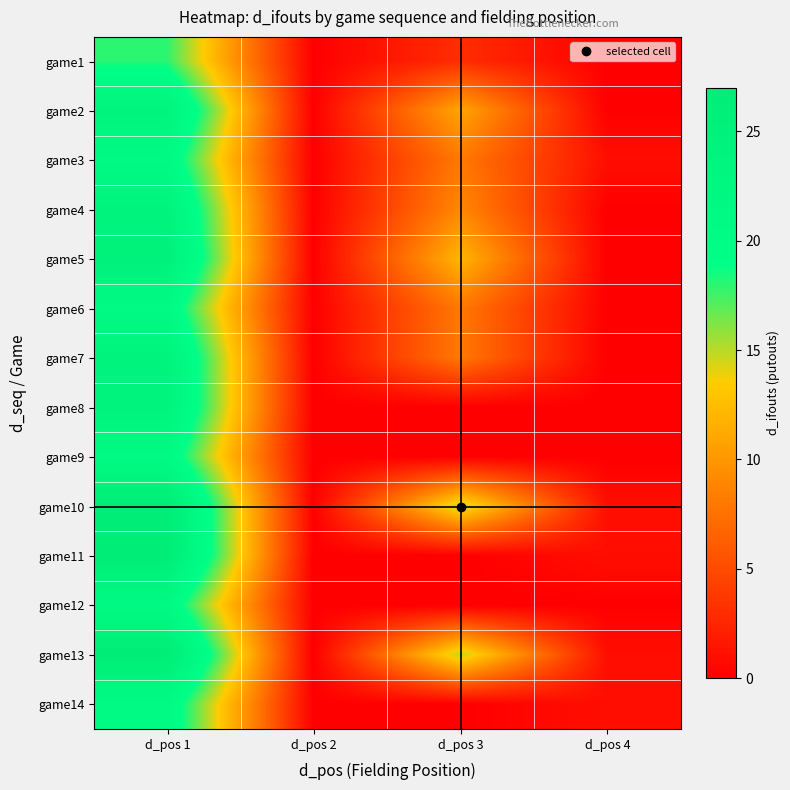

At which category is the sum across all series the highest?

d_pos 1